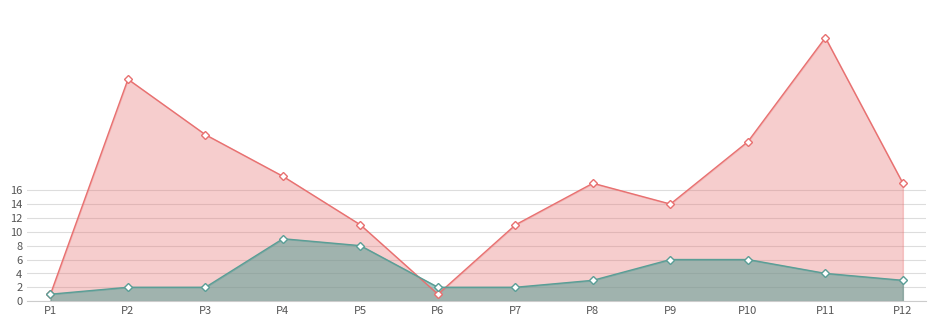

How many times do SPC_SPACE and WITHOUT_ISOLATION_LAYER cross each other?

2